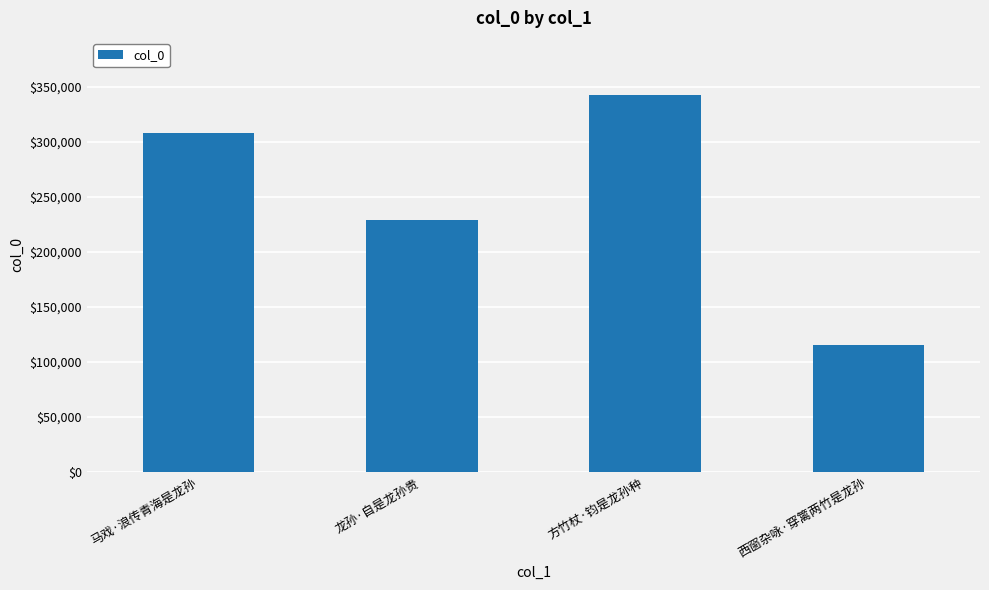

Which category has the lowest value across all series?

西窗杂咏·穿篱两竹是龙孙